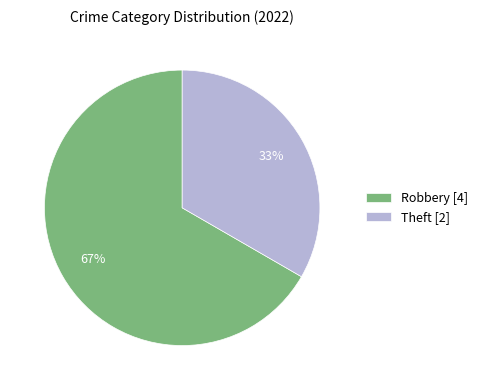

How many segments does this pie chart have?

2